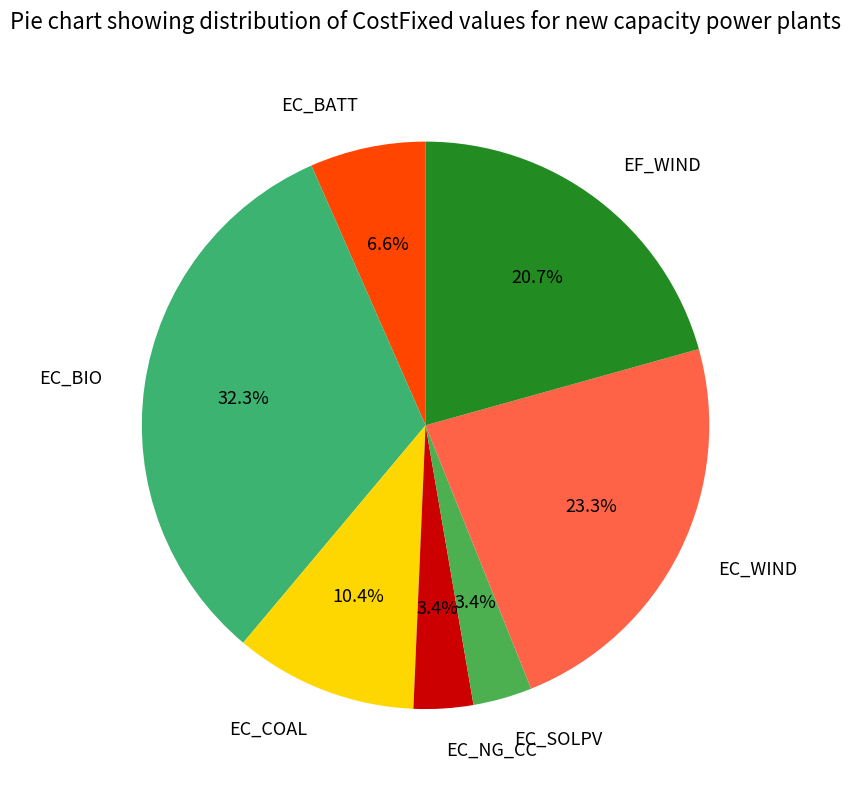

To the nearest percent, what is the average slice percentage?

14%